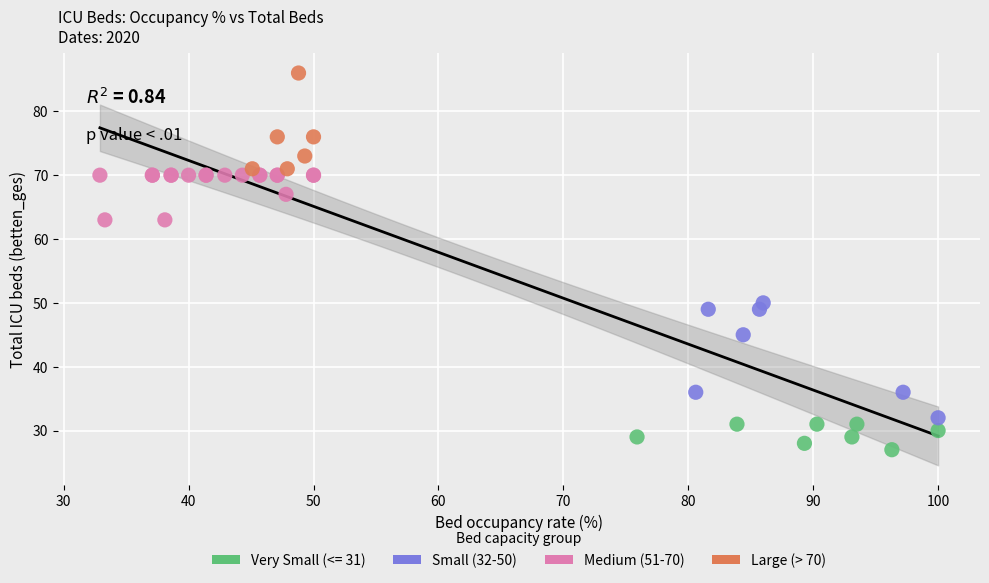

Which series contains the lowest Y value?

Very Small (<= 31)